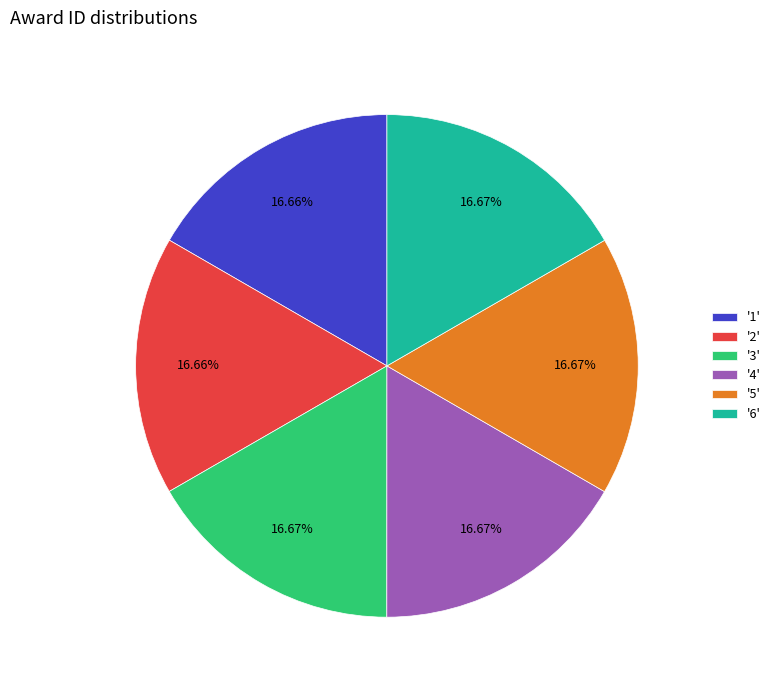

Does any single category account for the majority?

No